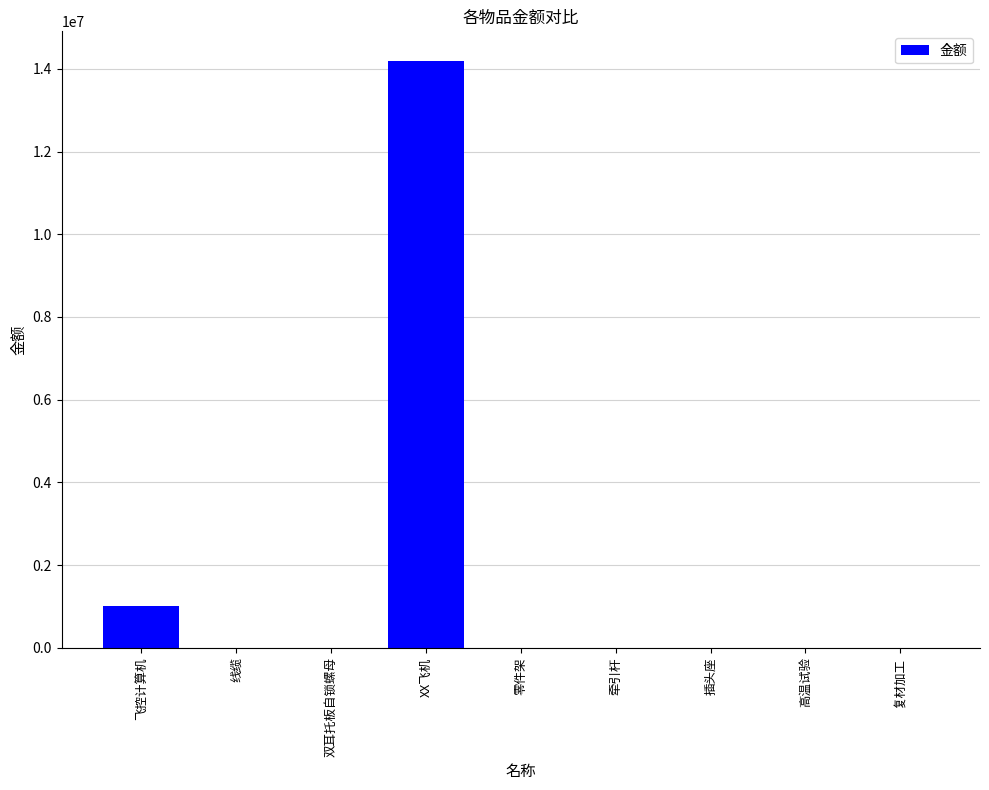

What is the approximate value at 牵引杆?

4900.0